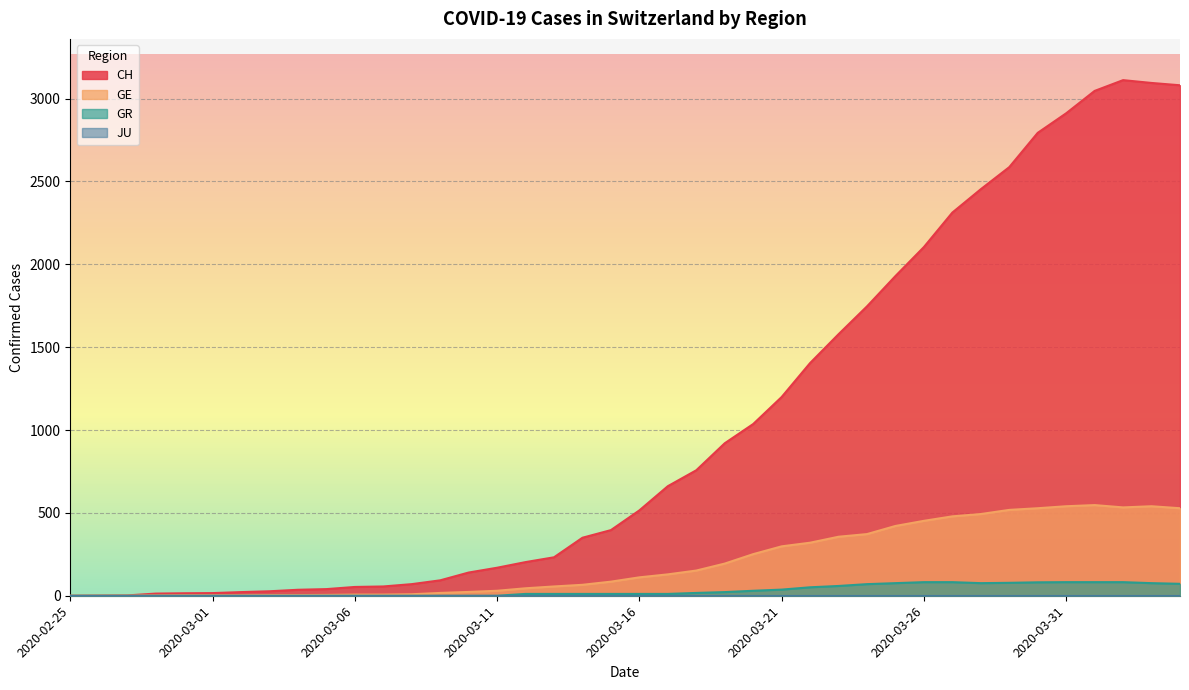

What is the sum of the GR values at 2020-03-25 and 2020-03-22?

127